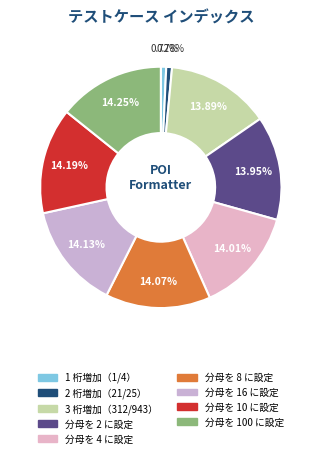

Is it true that 分母を 10 に設定 is 23% of the pie?

False